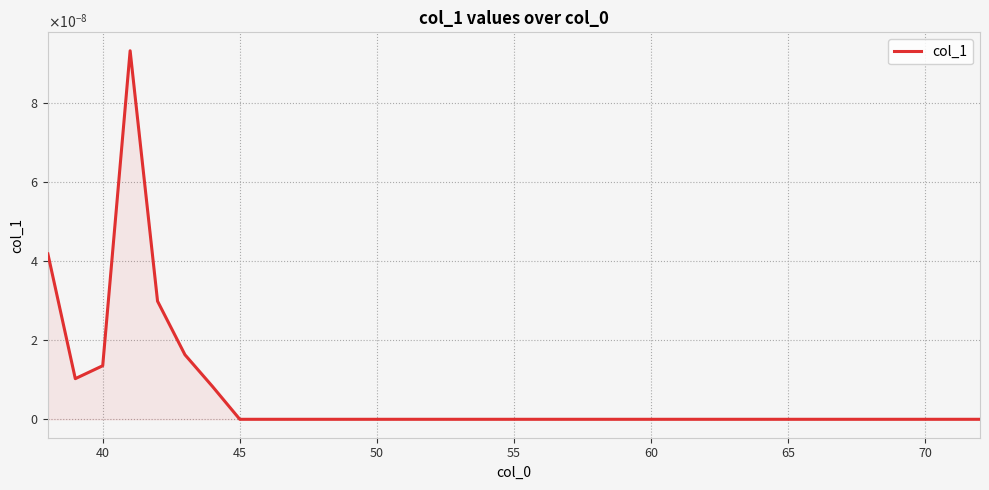

Is this an area chart (filled region under the line)?

Yes